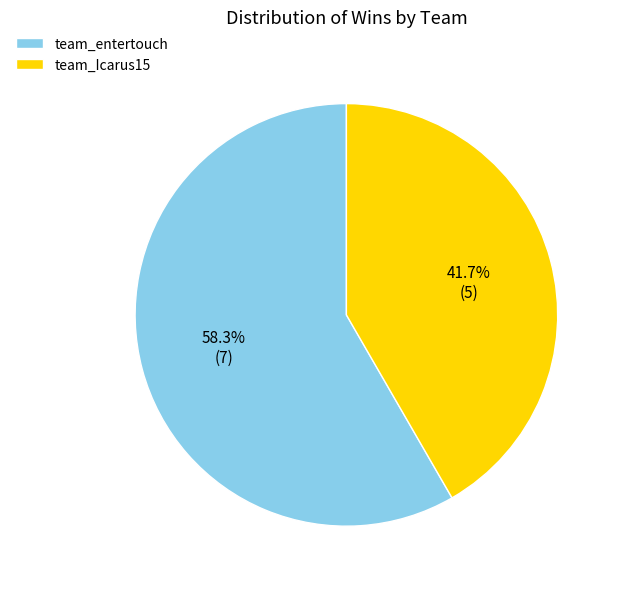

What percentage is the team_entertouch slice, to the nearest percent?

58%